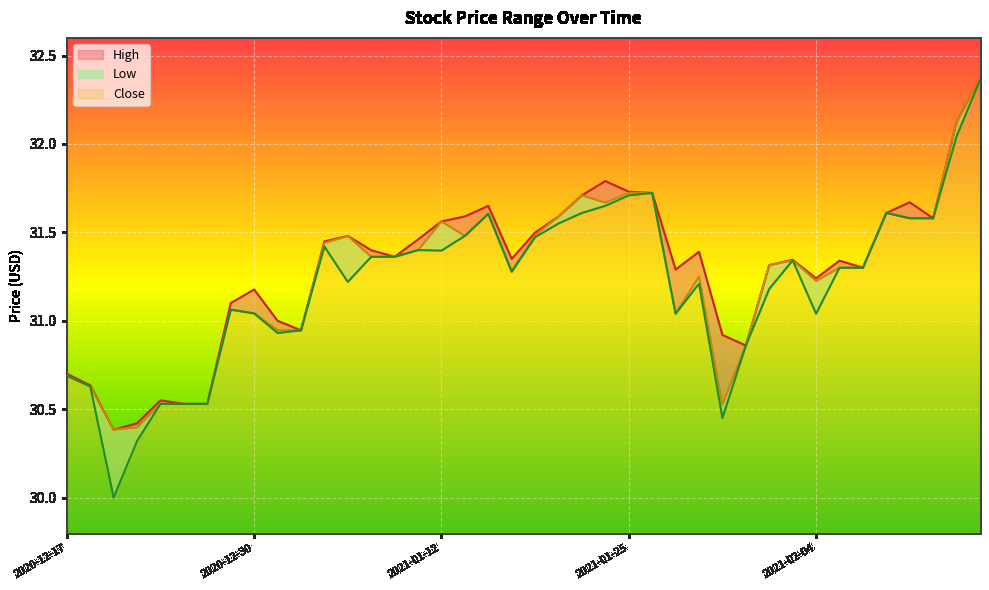

The value of Close at 2021-02-16 is 54.8. True or false?

False